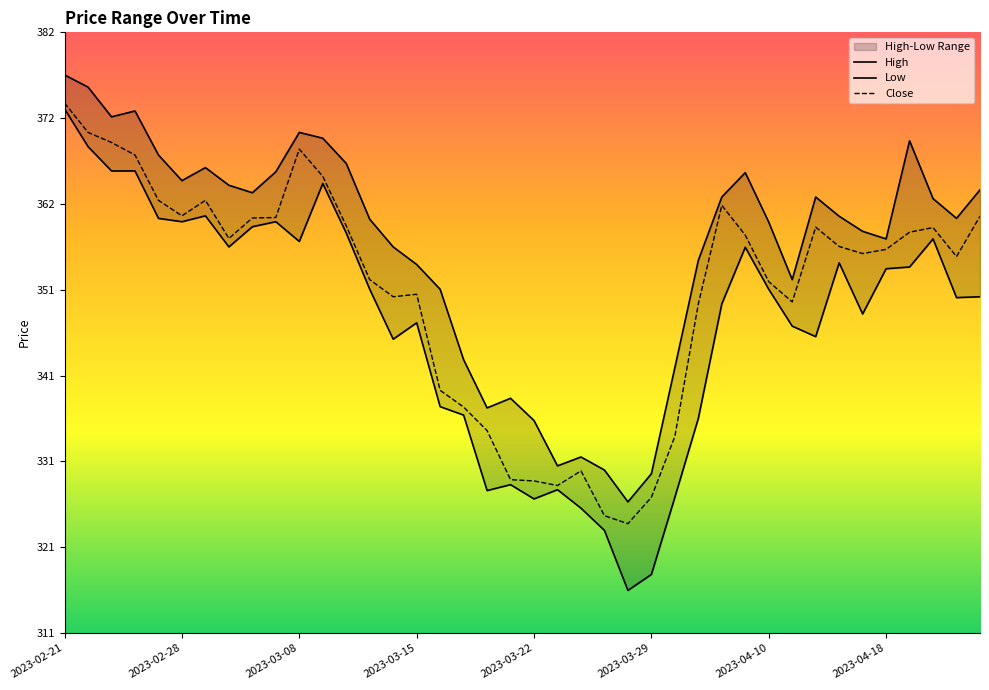

Read the Low value at 2023-04-06.

356.4